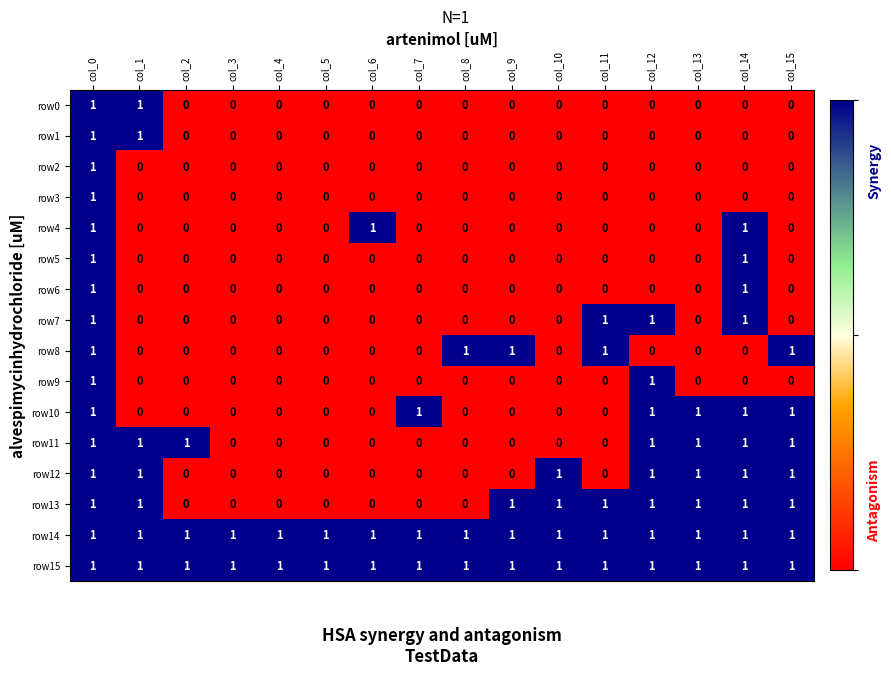

The row3 series shows 1 at col_6. True or false?

False